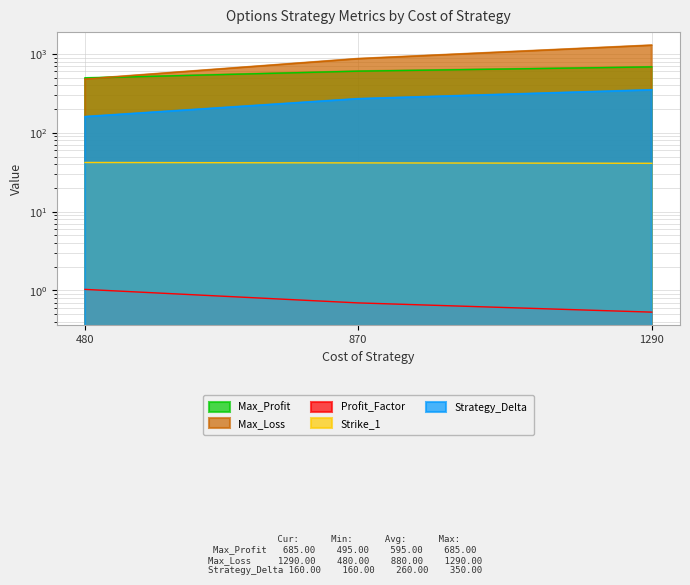

List the series in order of their peak value, lowest first.

Profit_Factor, Strike_1, Strategy_Delta, Max_Profit, Max_Loss